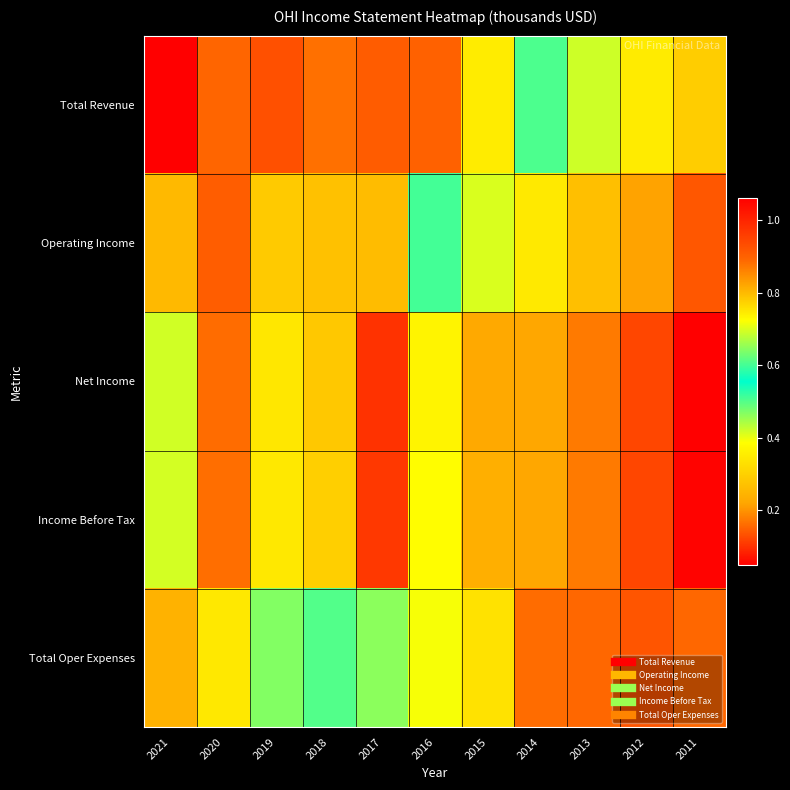

Which has a higher value, 2011 or 2014?

2014